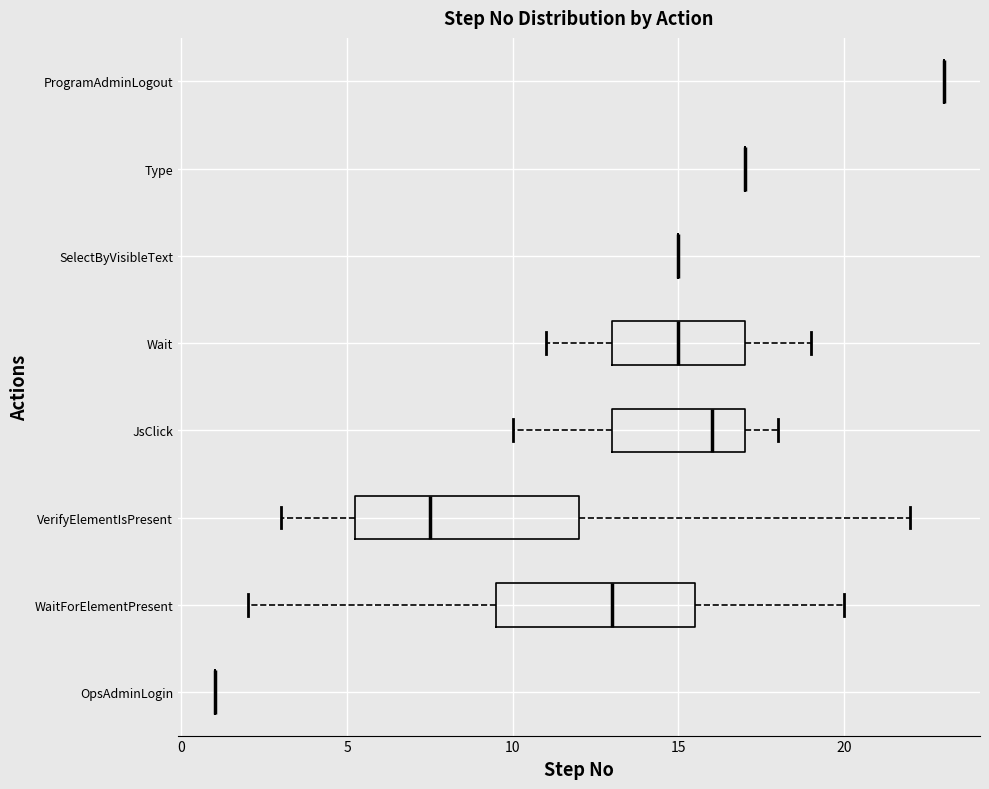

Comparing the boxes themselves (not the whiskers), which one is the widest?

VerifyElementIsPresent